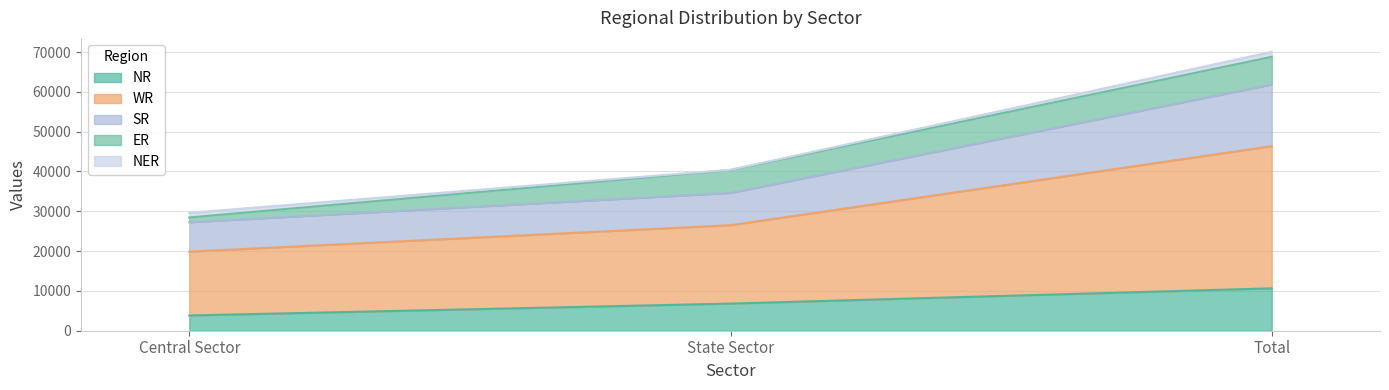

What is the maximum value for NR?

10648